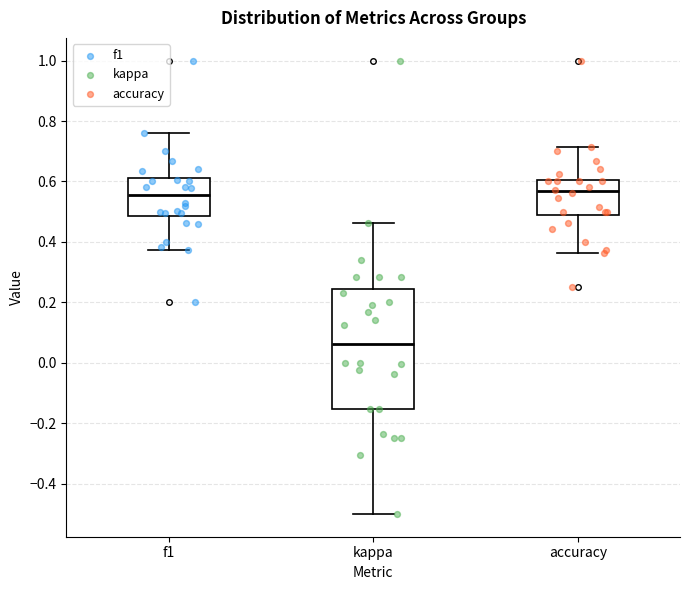

Where does the median line of the box for kappa sit on the y-axis? The values are not printed on the chart, so give them approximately, as read against the axis.

0.06